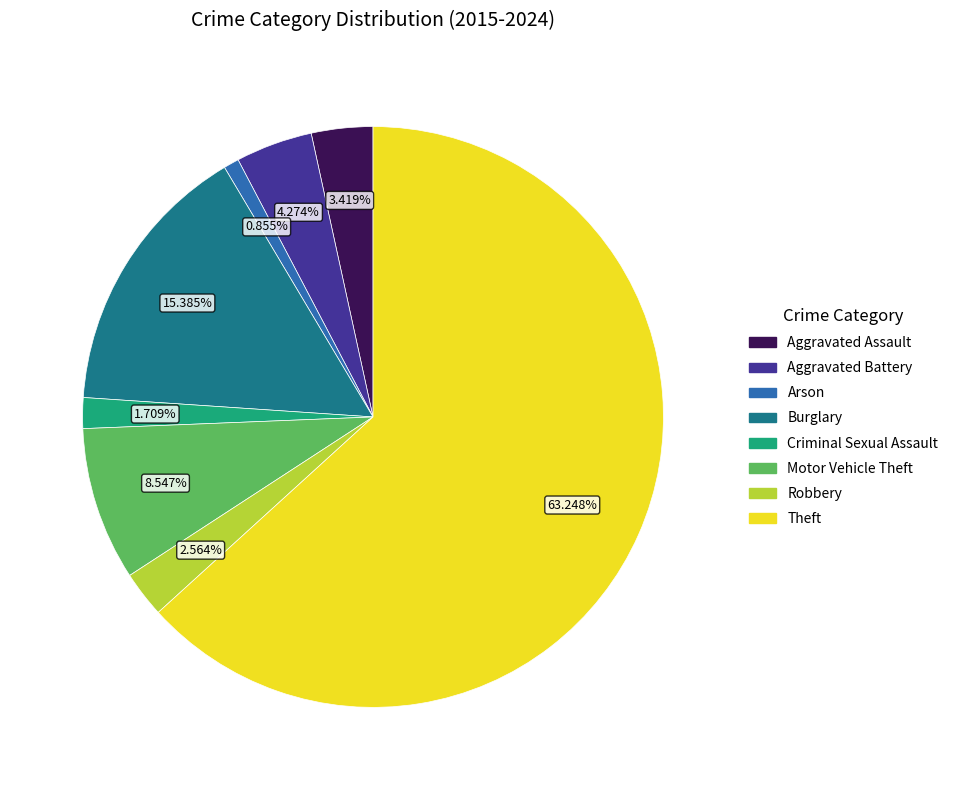

Which has a higher value, Burglary or Arson?

Burglary